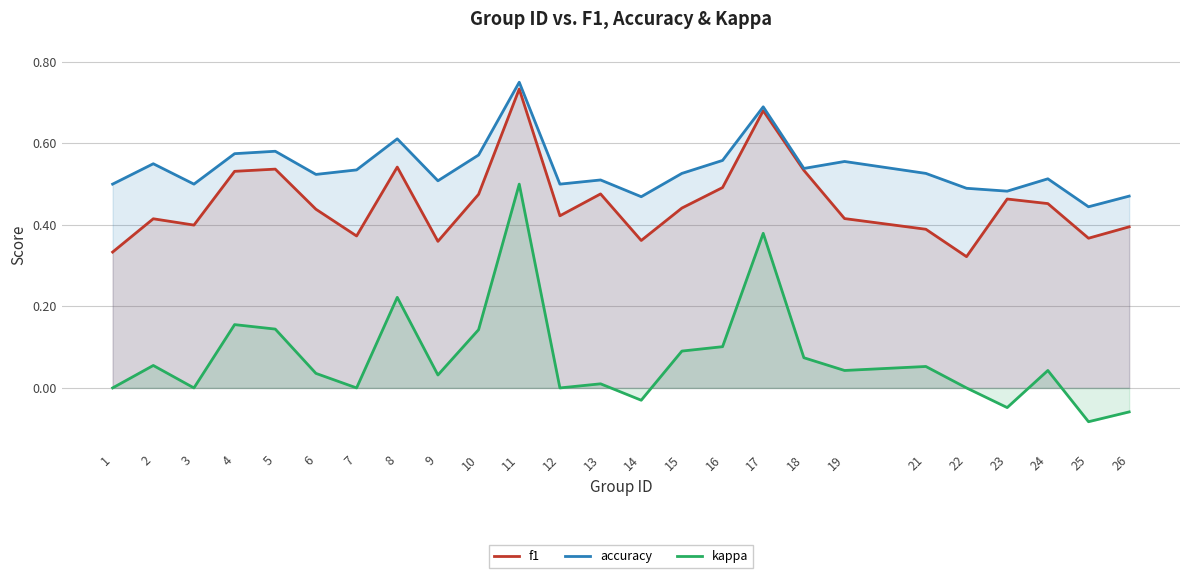

Reading left to right, transcribe all the data shown in this chart.

f1: 0.3	0.4	0.4	0.5	0.5	0.4	0.4	0.5	0.4	0.5	0.7	0.4	0.5	0.4	0.4	0.5	0.7	0.5	0.4	0.4	0.3	0.5	0.5	0.4	0.4
accuracy: 0.5	0.6	0.5	0.6	0.6	0.5	0.5	0.6	0.5	0.6	0.8	0.5	0.5	0.5	0.5	0.6	0.7	0.5	0.6	0.5	0.5	0.5	0.5	0.4	0.5
kappa: 0.0	0.1	0.0	0.2	0.1	0.0	0.0	0.2	0.0	0.1	0.5	0.0	0.0	-0.0	0.1	0.1	0.4	0.1	0.0	0.1	0.0	-0.0	0.0	-0.1	-0.1